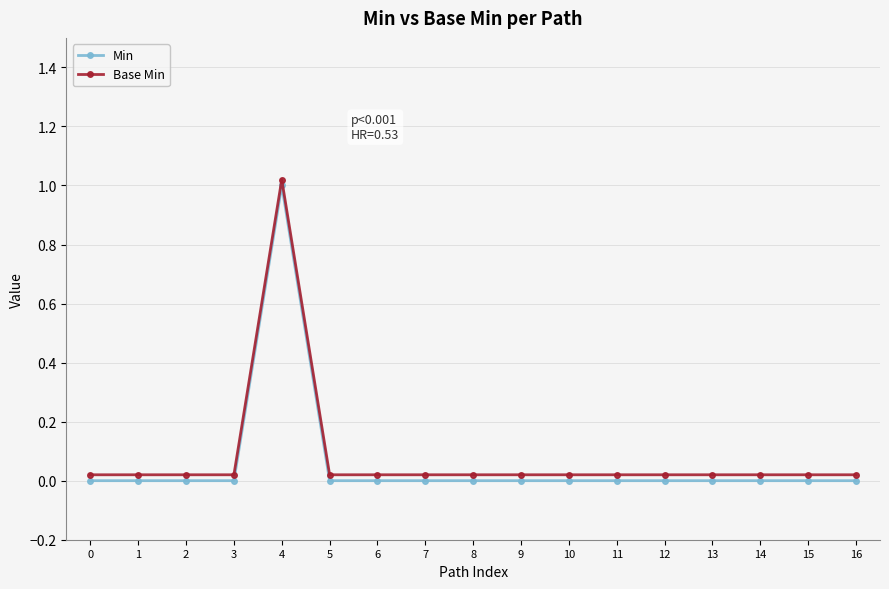

What is the difference between the maximum and minimum values in the Base Min series?

1.0